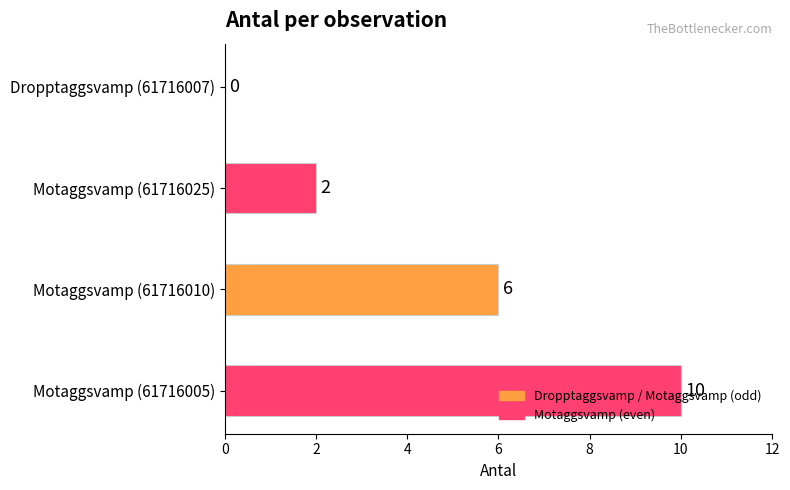

True or false: the data shows 1 at Motaggsvamp (61716025).

False